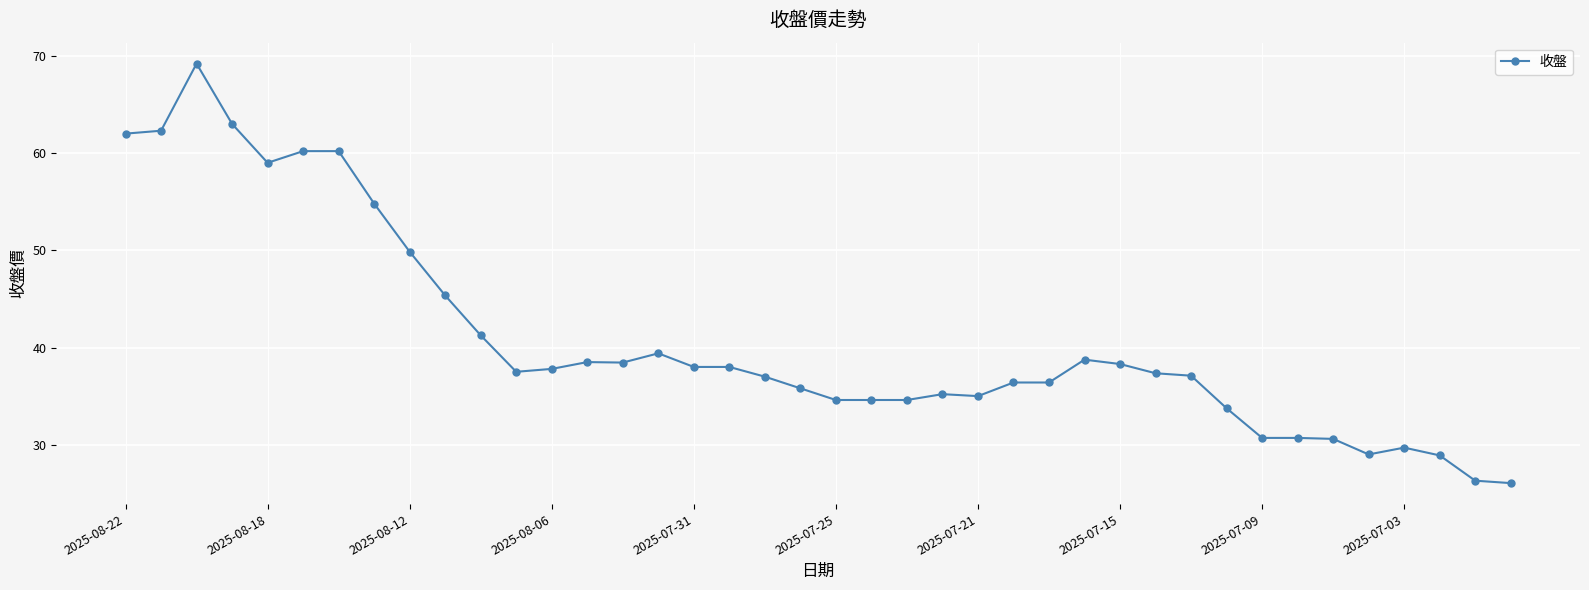

True or false: there are more than 2 points higher than both neighbors.

True